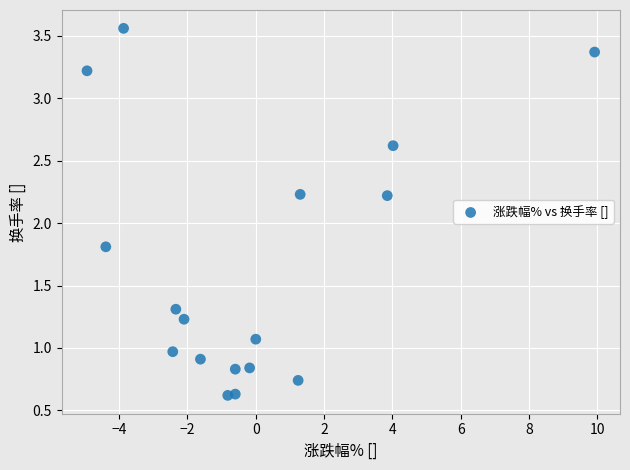

What is the range of X values (max minus min)?

14.9